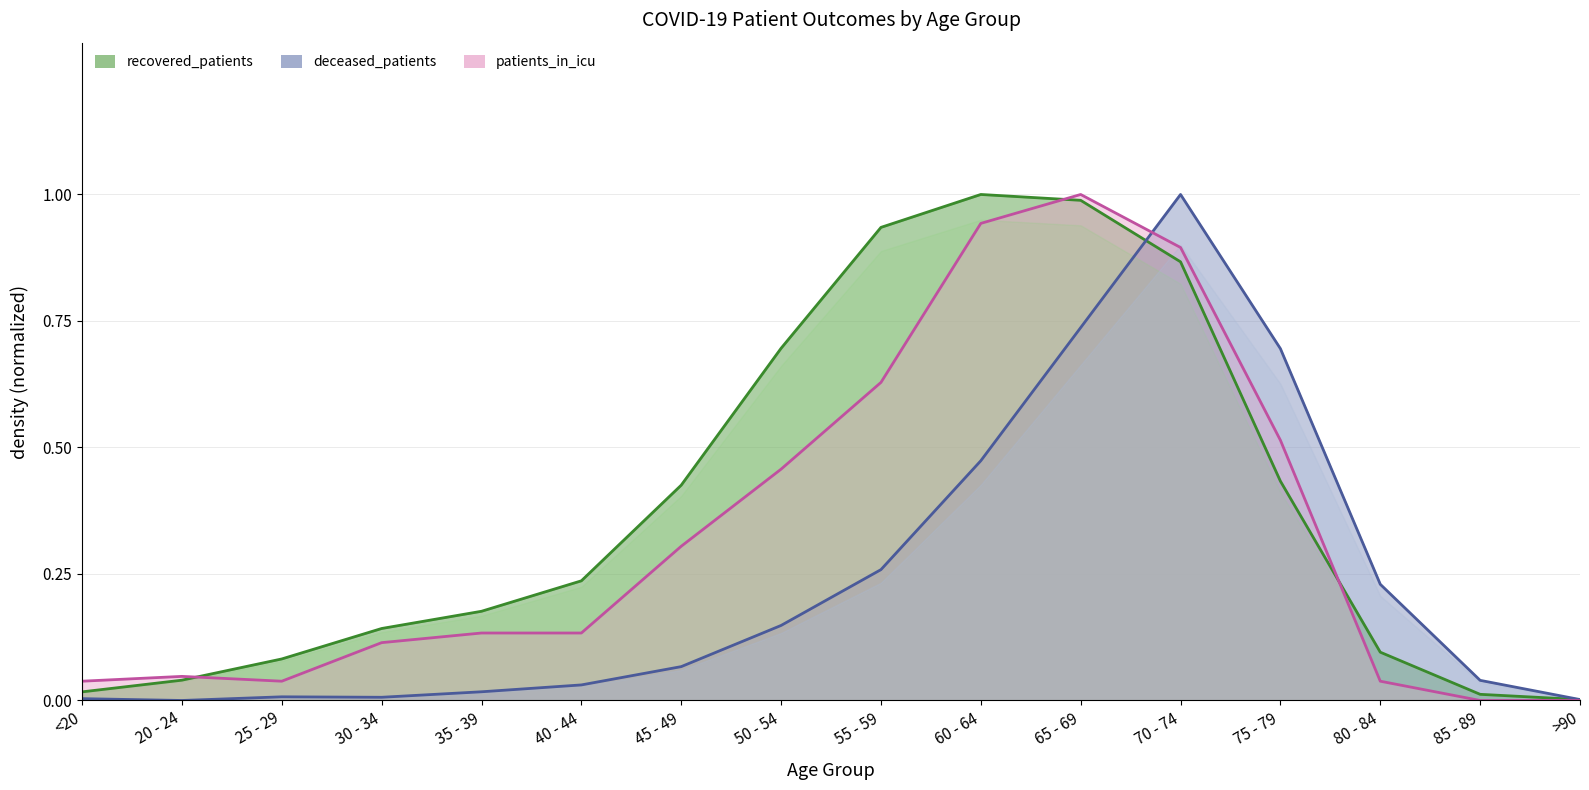

True or false: patients_in_icu has a value of 0.0 at 25 - 29.

True